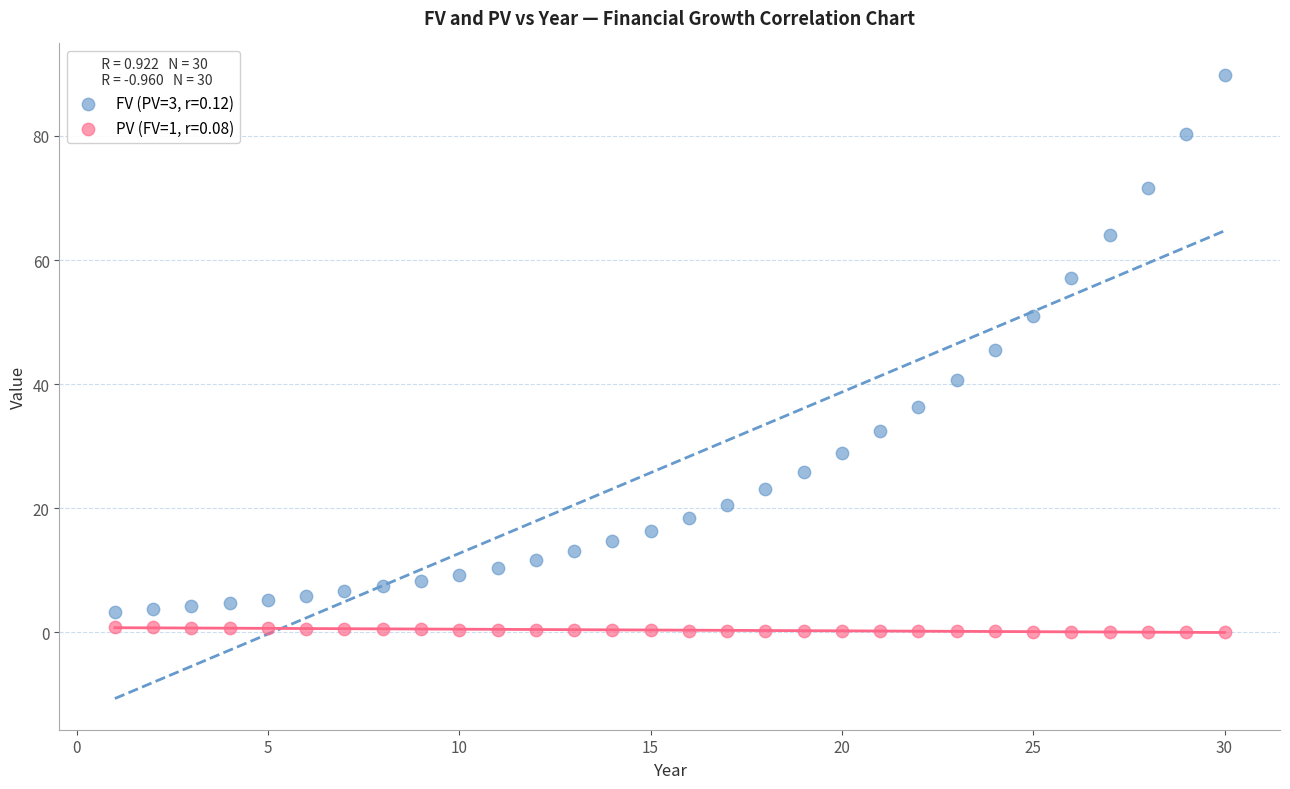

Across all data points, what is the range of X values (max minus min)?

29.0